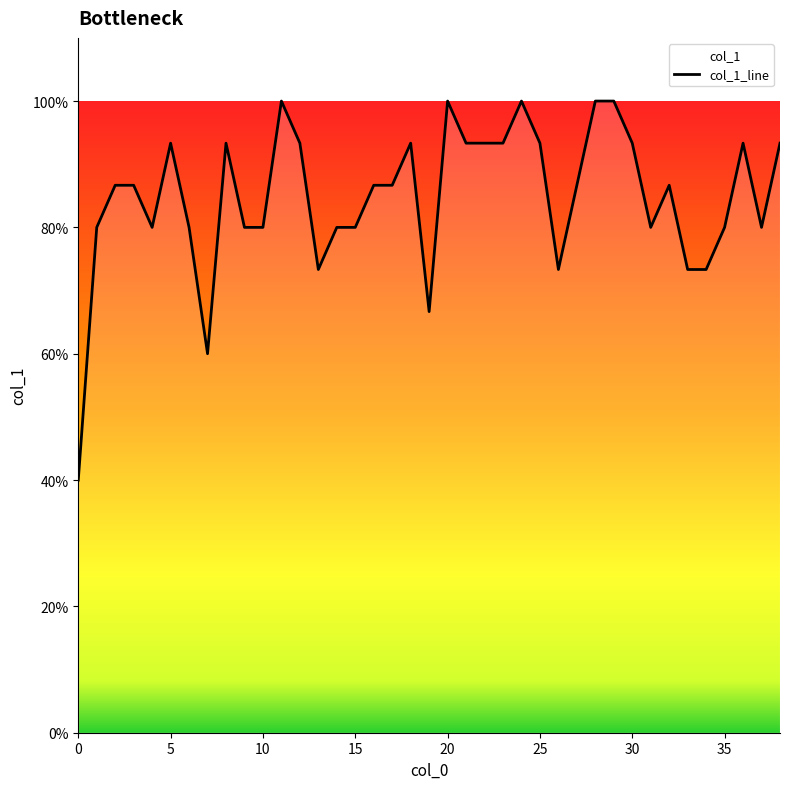

What is the minimum value shown in the chart?

0.4